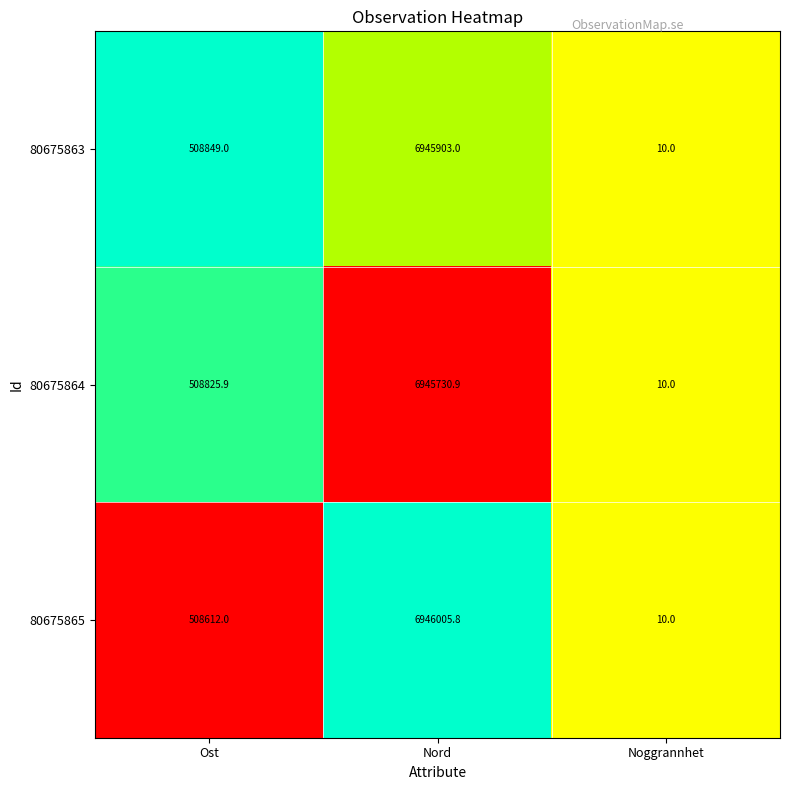

At which label is 80675863 closest to 3472956?

Ost